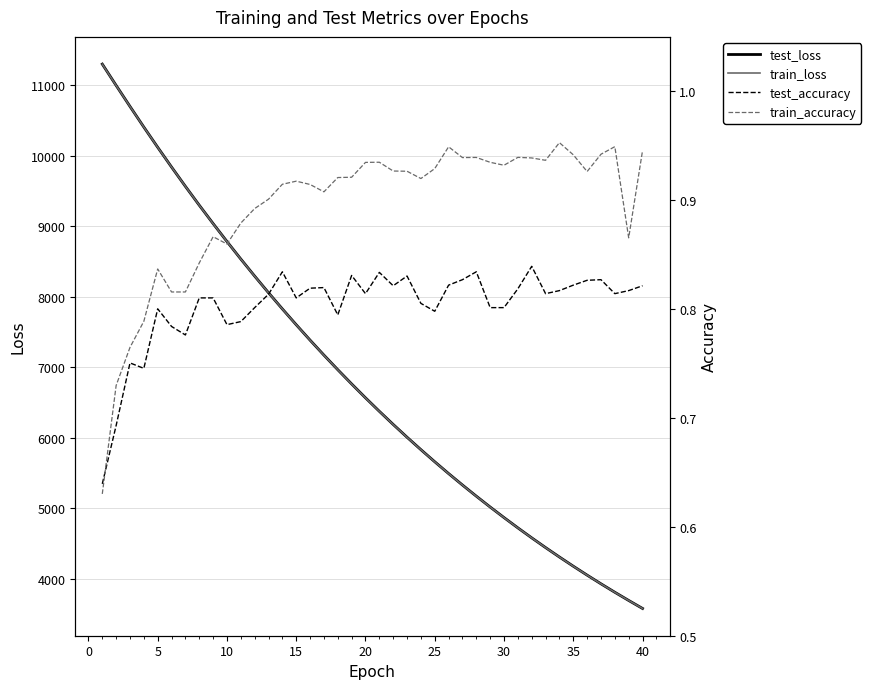

Does the chart have visible grid lines?

Yes